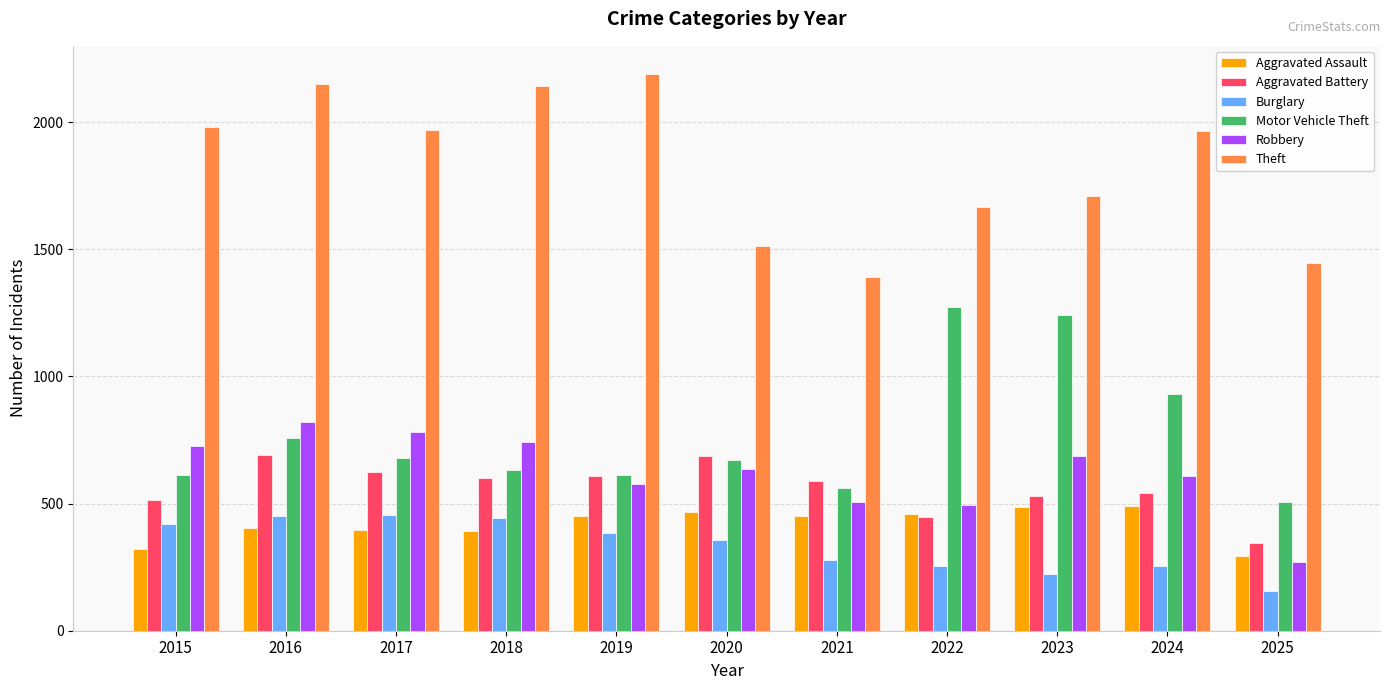

What is the sum of all Motor Vehicle Theft values?

8479